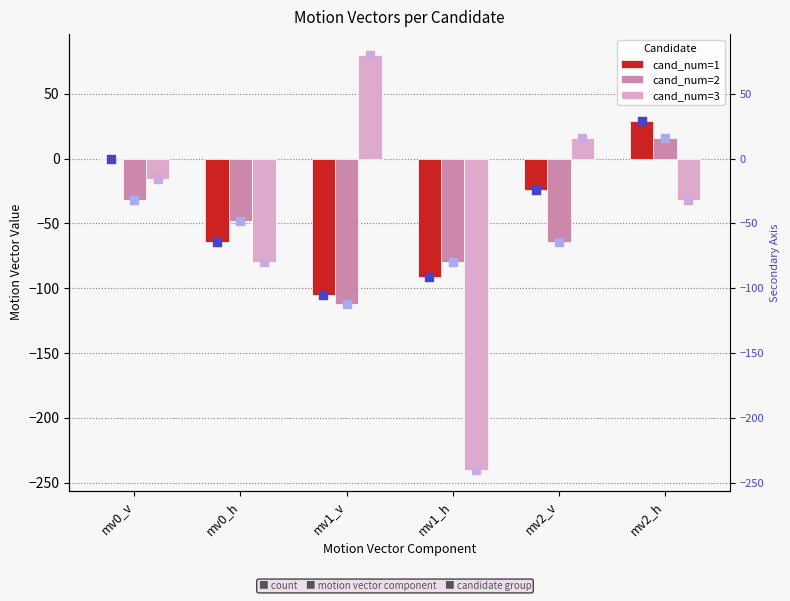

At how many categories does at least one series exceed -117?

6